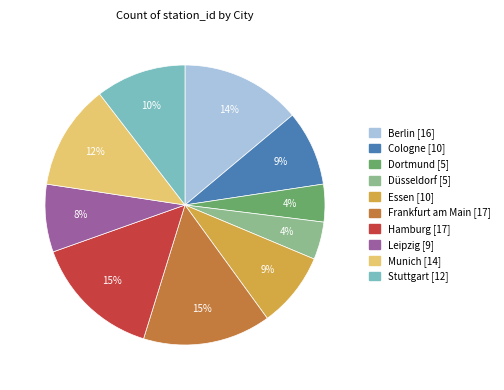

Combined, do Cologne and Leipzig account for over 50%?

No